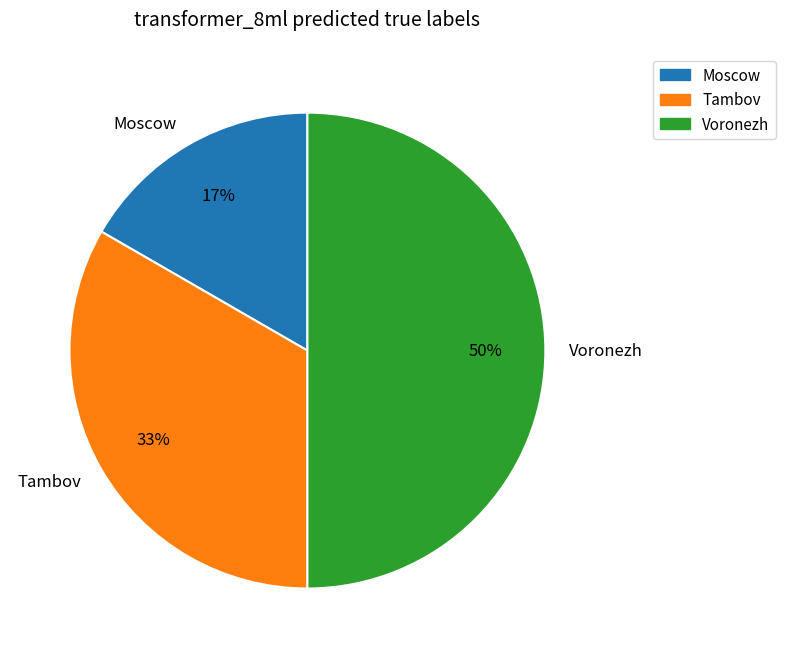

Rank the categories by value from highest to lowest.

Voronezh, Tambov, Moscow